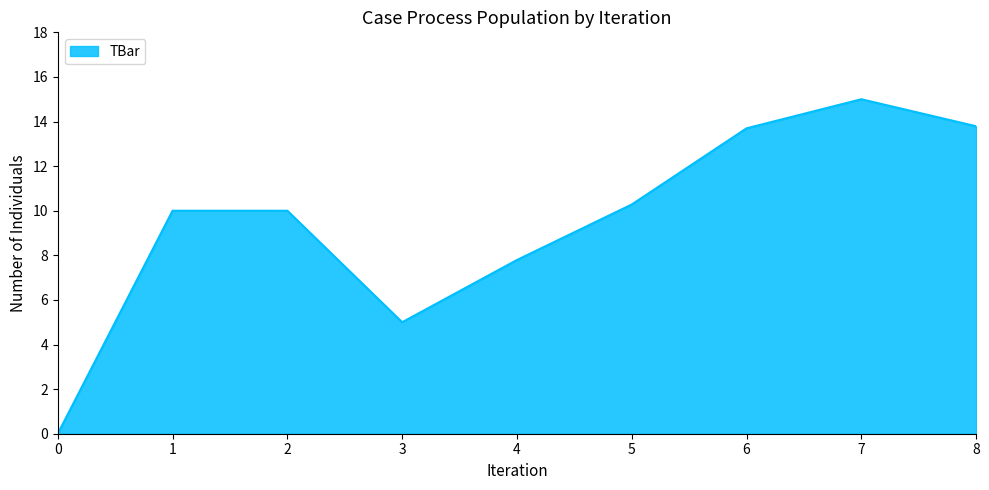

What is the maximum value shown in the chart?

15.0